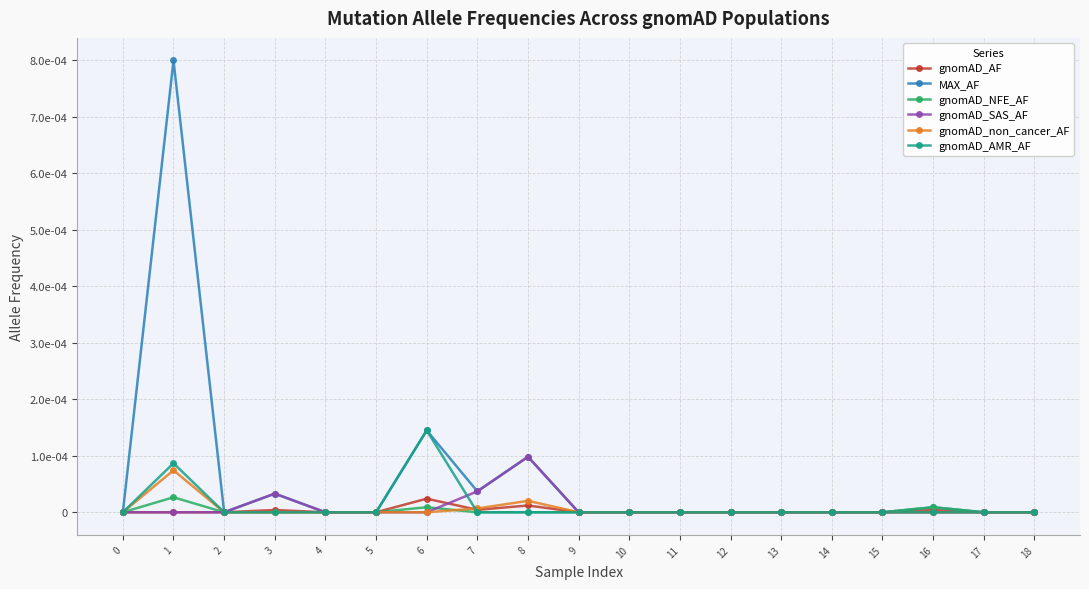

In gnomAD_SAS_AF, how many points are higher than both neighbors (excluding endpoints)?

2